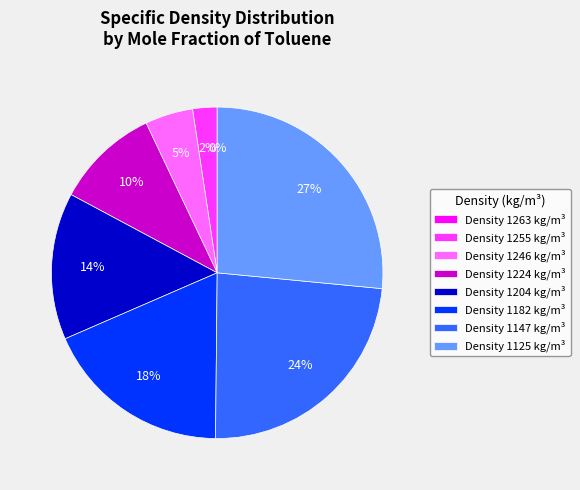

What percentage is NOT represented by 1246?

95.3%